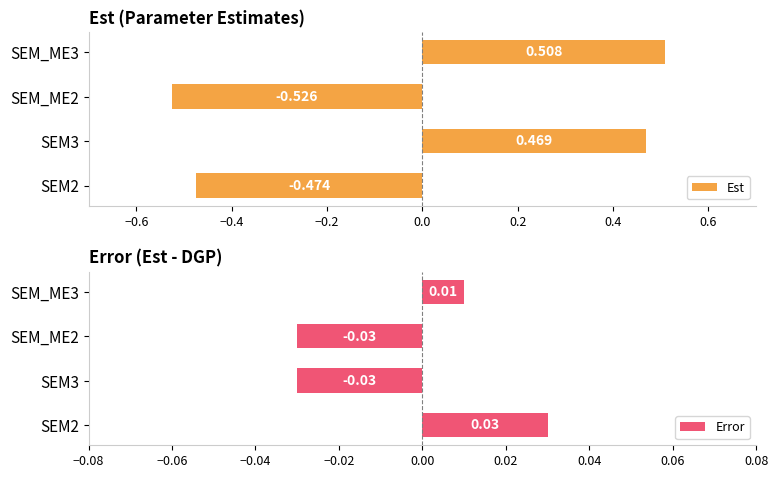

Which series has the widest spread of values?

Est